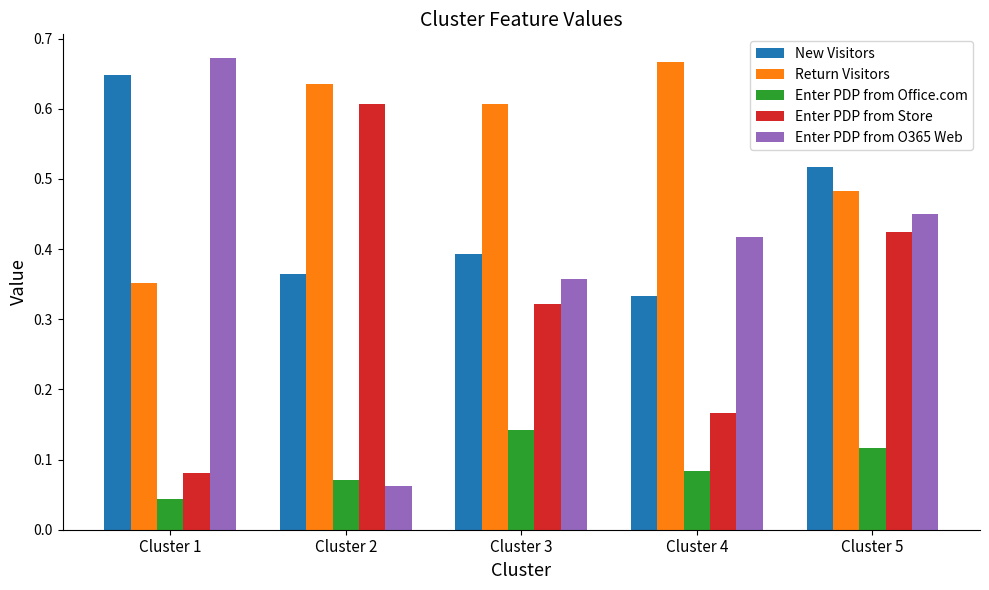

Count the Enter PDP from Store values in the range 0 to 1.

5